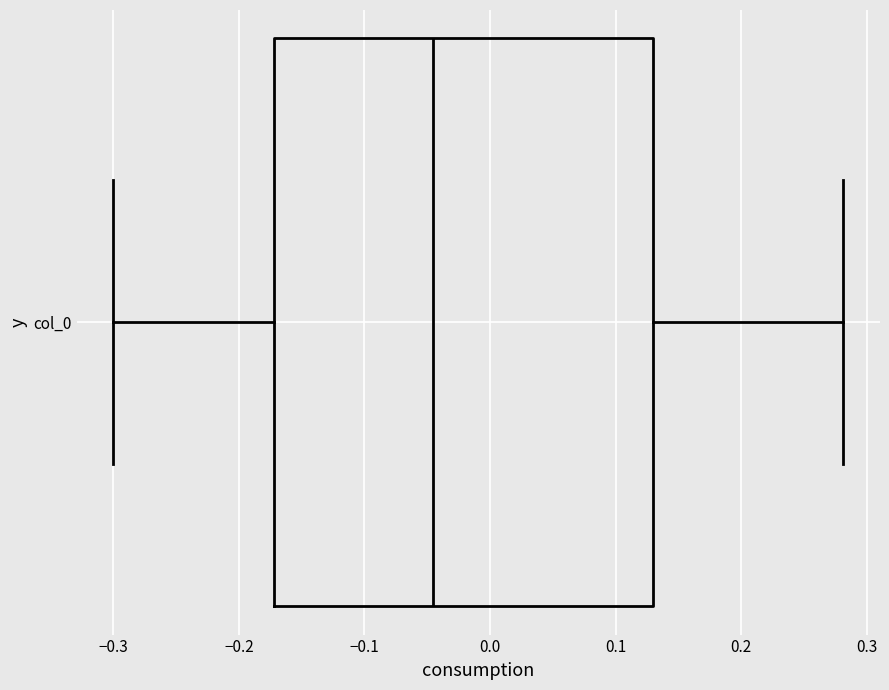

Where does the right whisker of the box for col_0 end on the x-axis? The values are not printed on the chart, so give them approximately, as read against the axis.

0.28